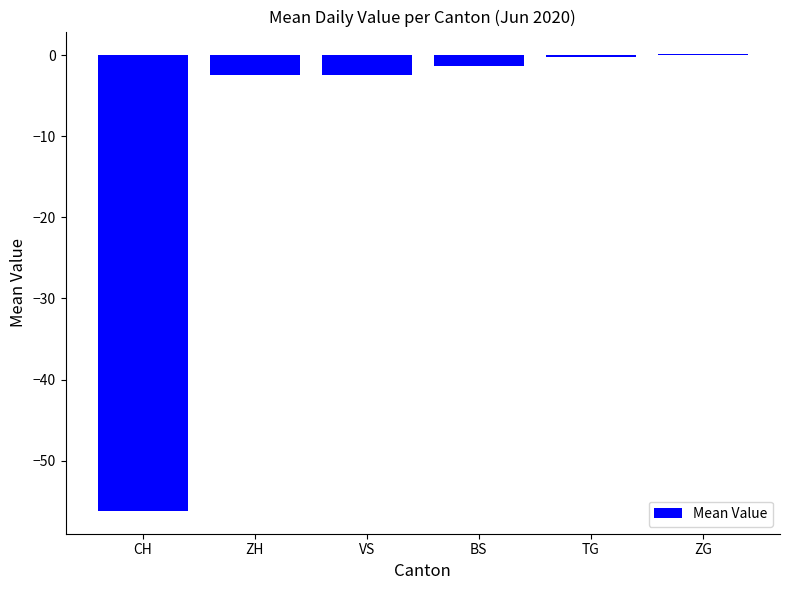

The chart shows a value of -56.2 at CH. True or false?

True